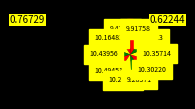

How many slices are in this pie chart?

10